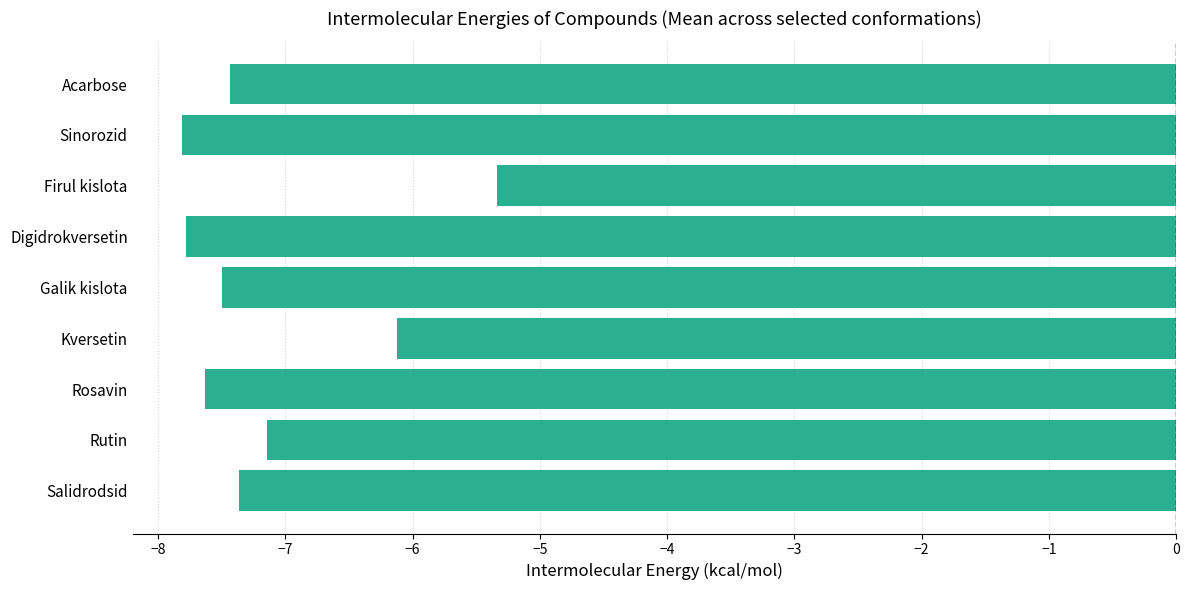

Reading top to bottom, what are all the values shown in this chart?

Acarbose=-7.4	Sinorozid=-7.8	Firul kislota=-5.3	Digidrokversetin=-7.8	Galik kislota=-7.5	Kversetin=-6.1	Rosavin=-7.6	Rutin=-7.1	Salidrodsid=-7.4